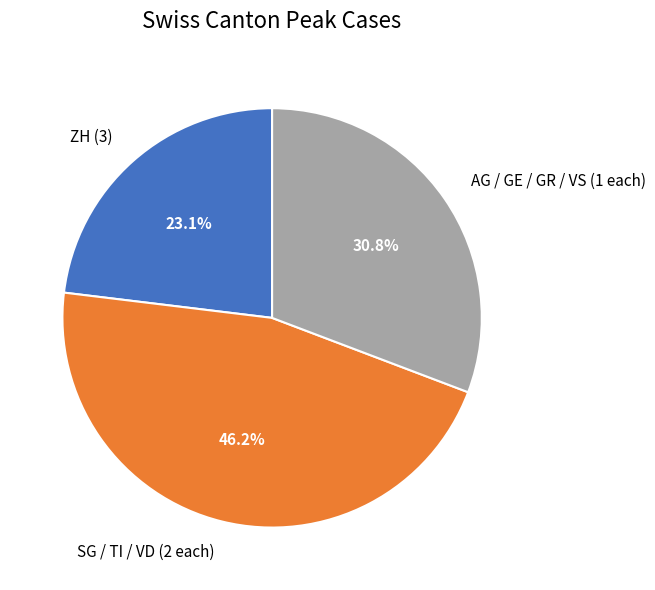

Count the number of slices in the pie.

3